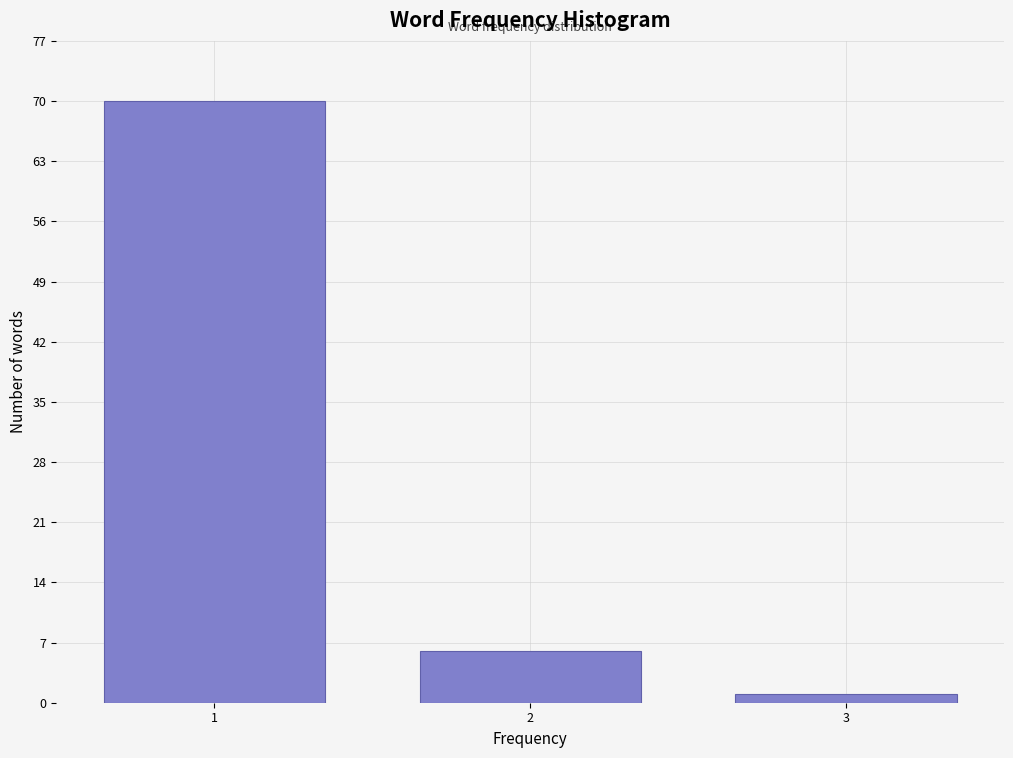

Reading left to right, what are all the values shown in this chart?

1=70	2=6	3=1